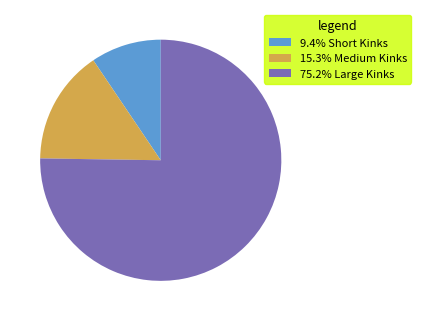

How many slices are in this pie chart?

3